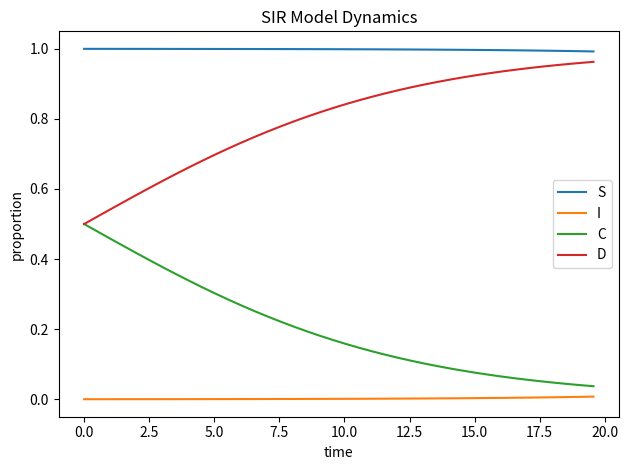

True or false: S and D cross at least once.

False